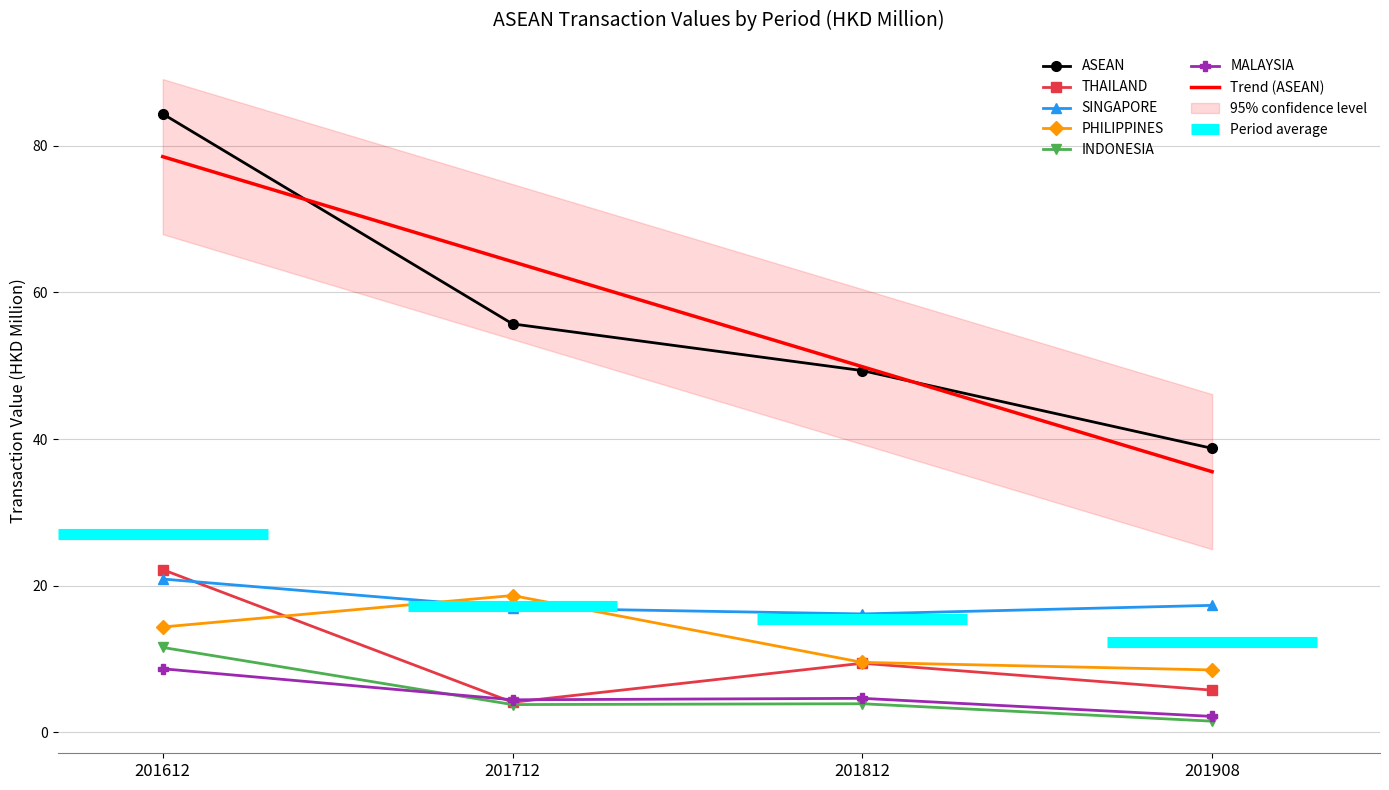

The 201812 series shows 3.9 at INDONESIA. True or false?

True